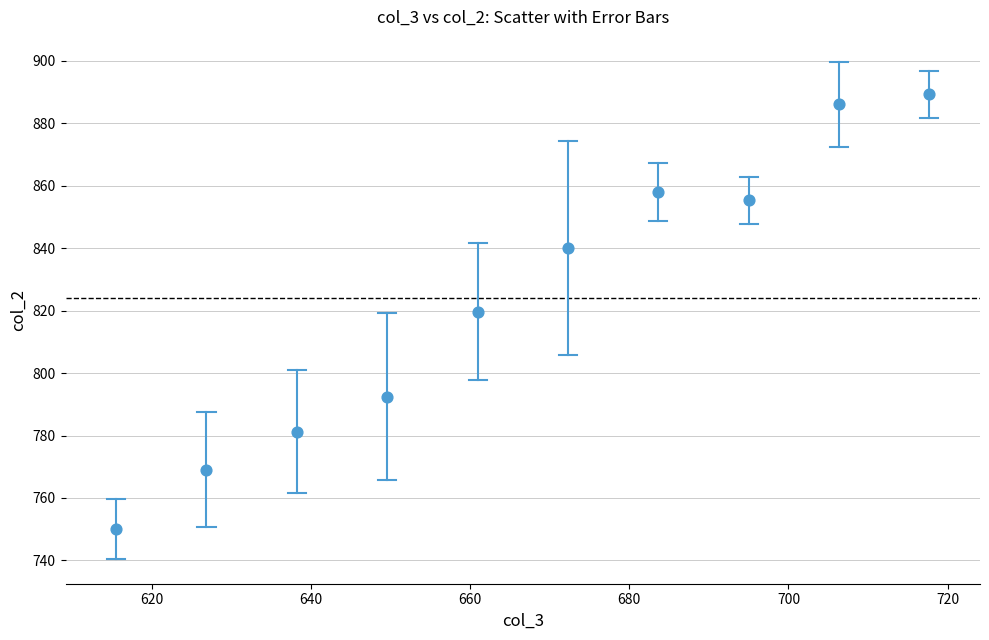

What is the range of X values (max minus min)?

102.2